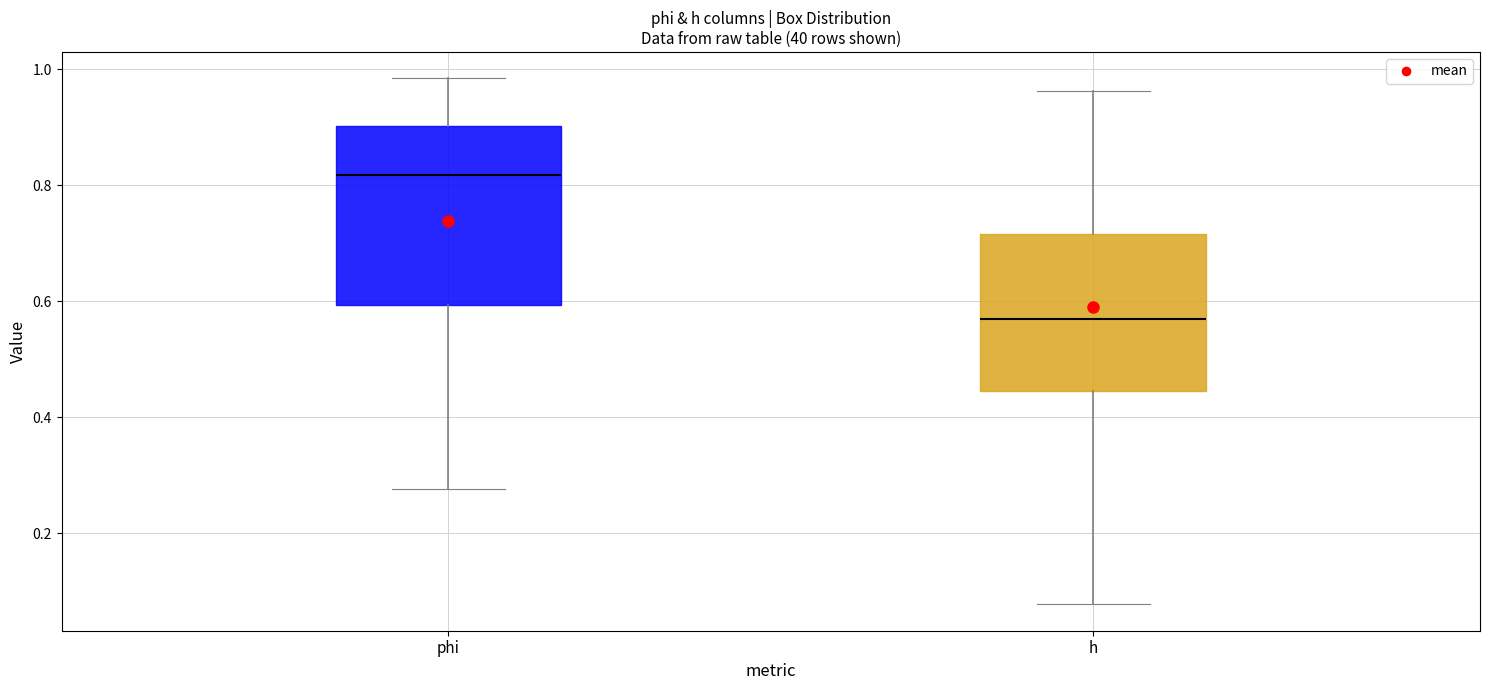

Where does the lower whisker of the box for h end on the y-axis? The values are not printed on the chart, so give them approximately, as read against the axis.

0.08